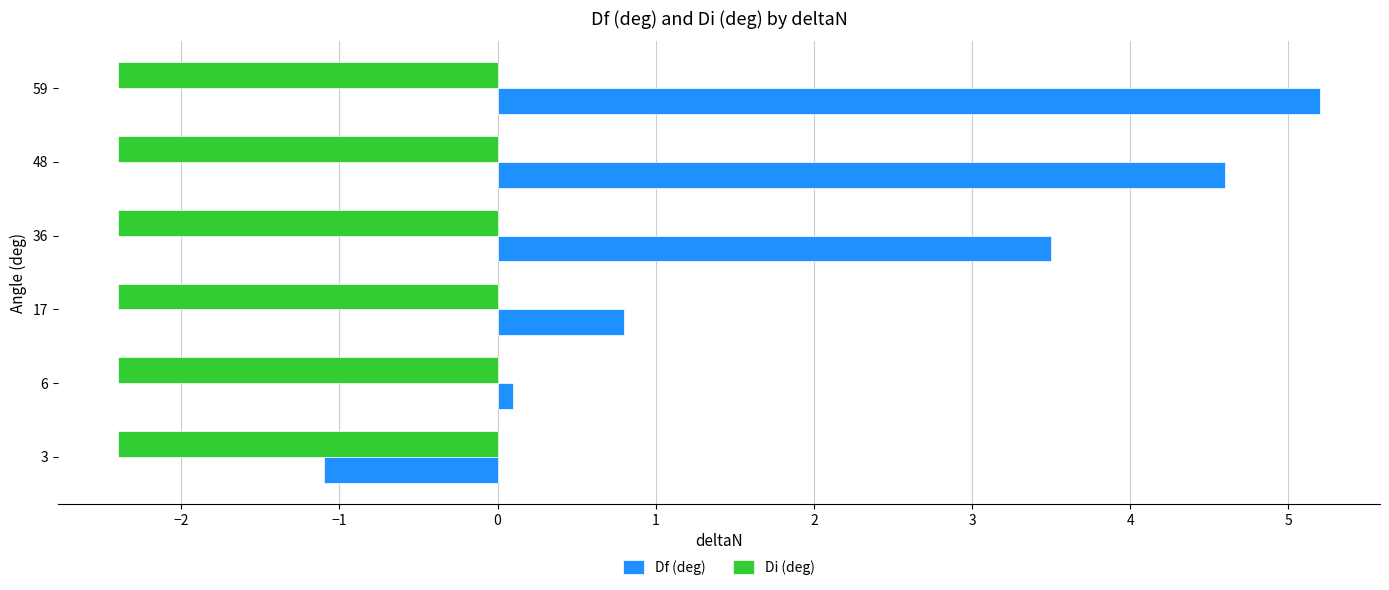

What is the sum of all Di (deg) values?

-14.4